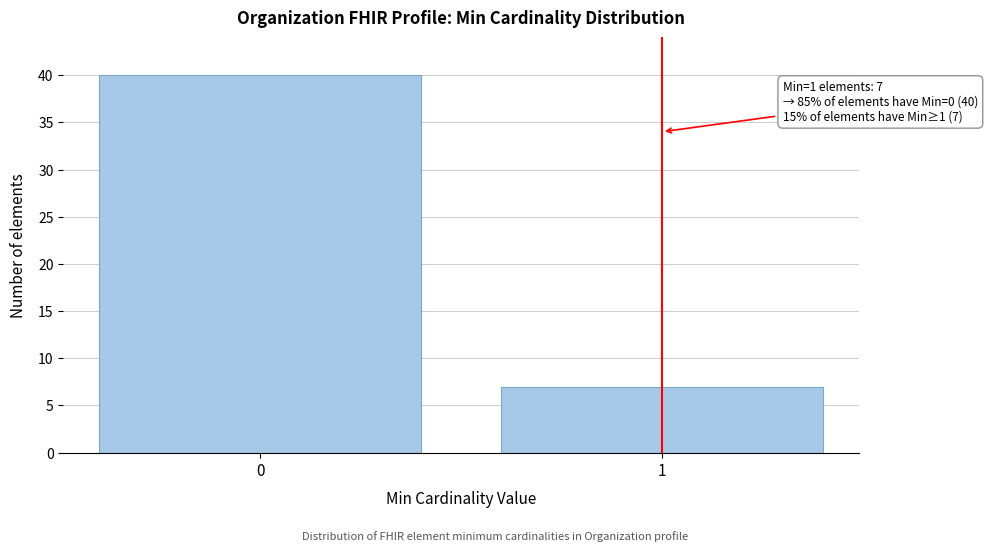

Reading right to left, extract all data points from this chart.

7	40